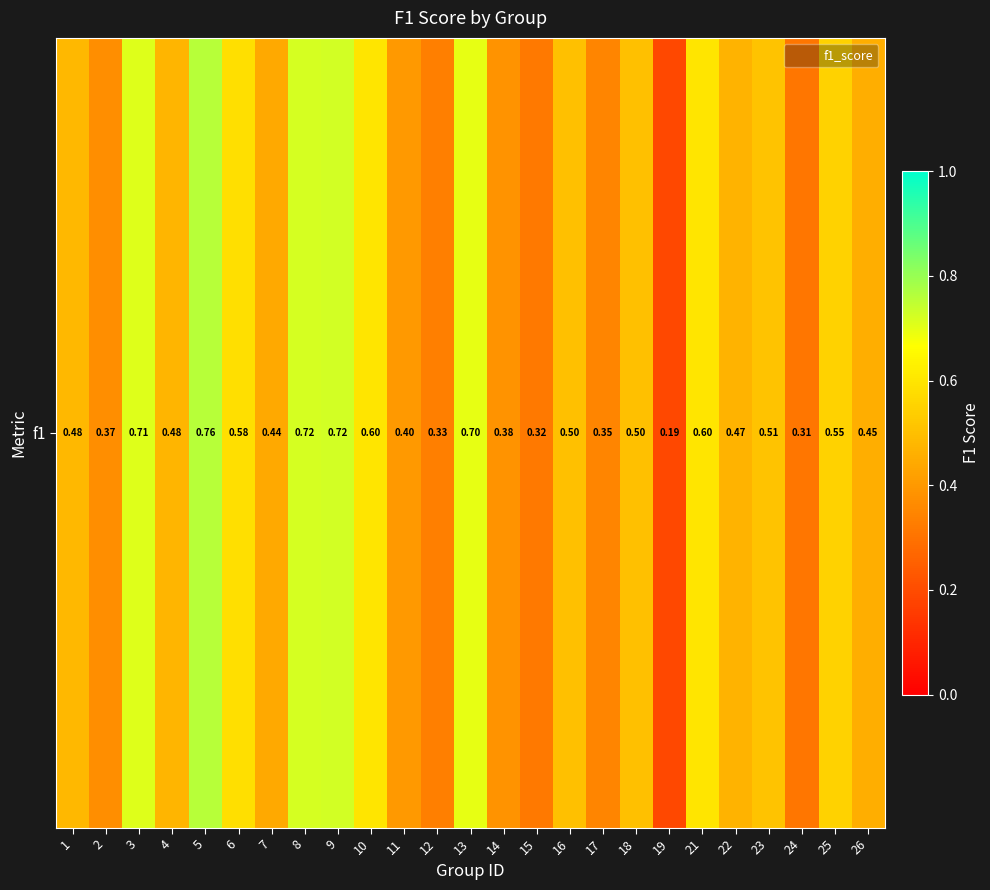

What is the change in value from 12 to 23?

+0.2